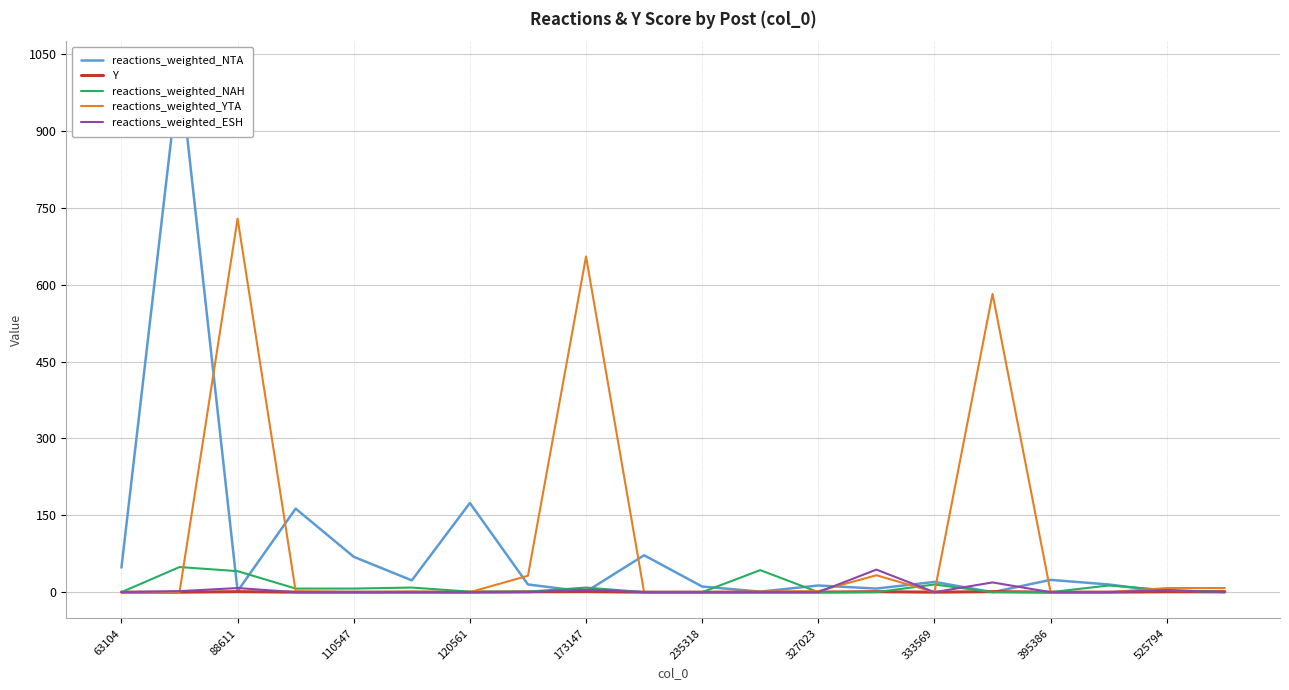

Is it true that Y equals 0.0 at 395386?

True